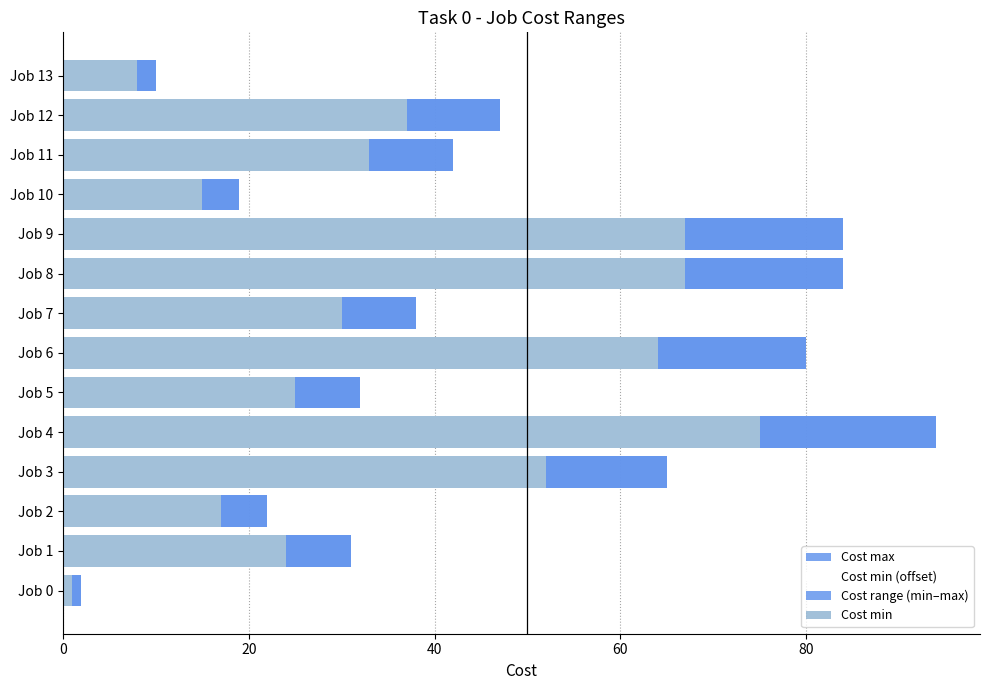

How many values in the Cost max series exceed 42?

6